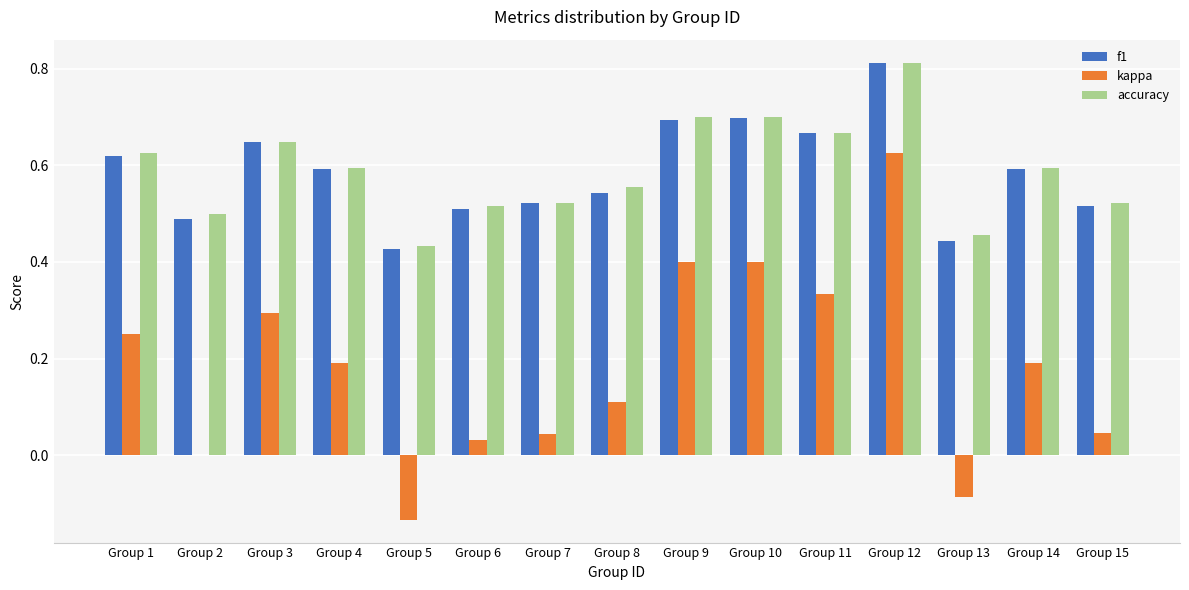

Is it true that f1 equals 0.5 at Group 15?

True